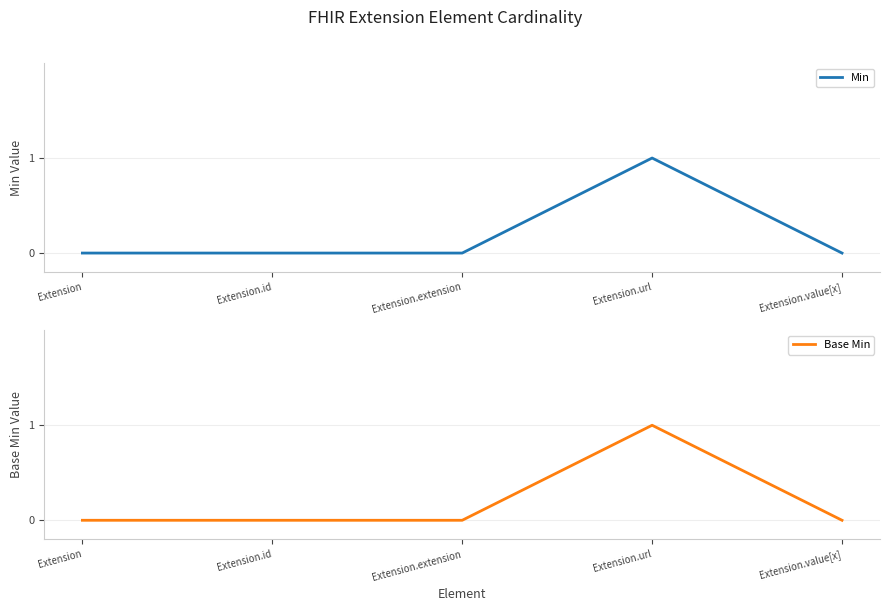

Reading left to right, extract all data points from this chart.

Min: Extension=0	Extension.id=0	Extension.extension=0	Extension.url=1	Extension.value[x]=0
Base Min: Extension=0	Extension.id=0	Extension.extension=0	Extension.url=1	Extension.value[x]=0